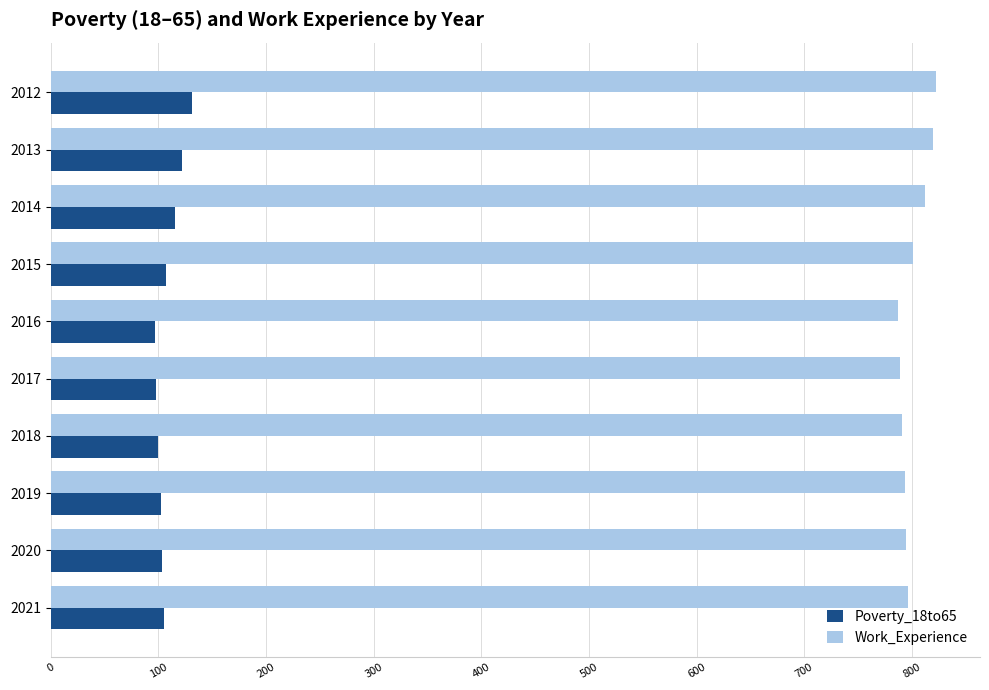

The value of Work_Experience at 2012 is 387. True or false?

False